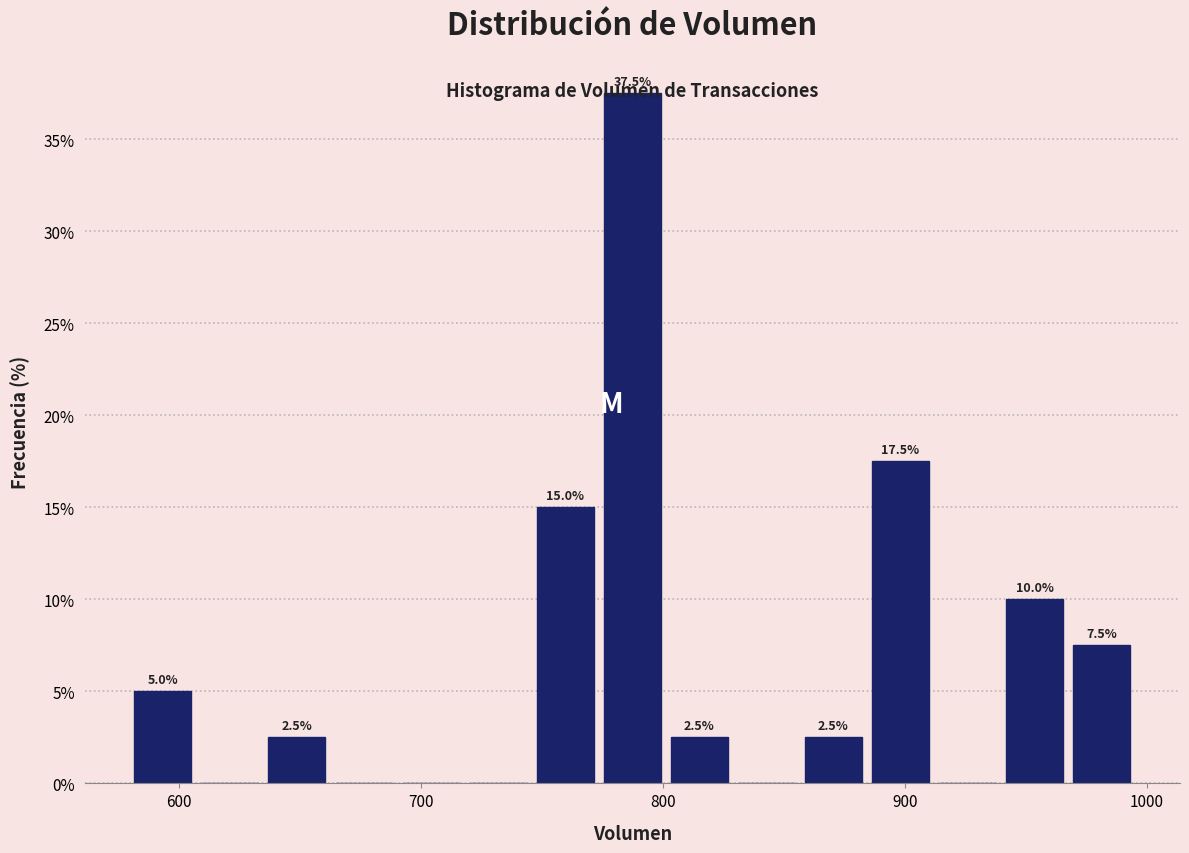

Around what value on the x-axis is the tallest bar? Give the approximate position of its centre, as read against the axis.

790